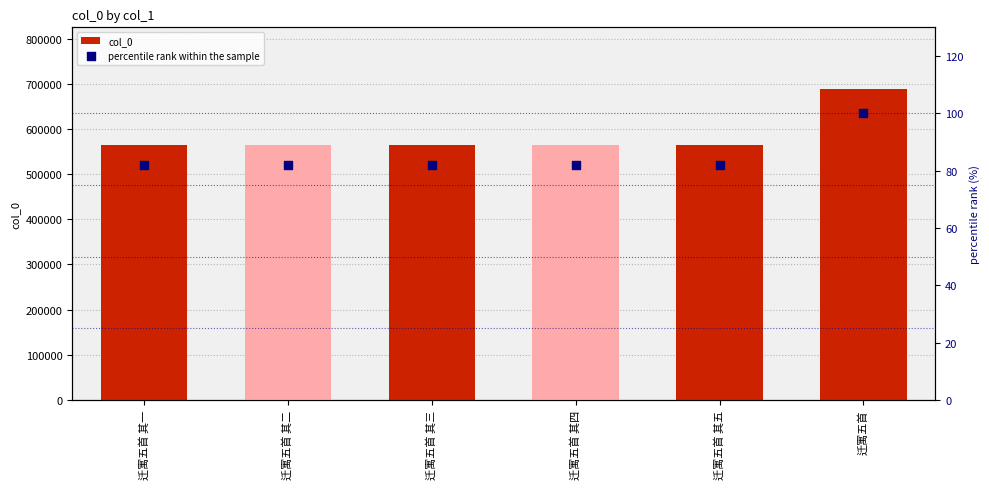

What are all the series names shown in the legend?

col_0, percentile rank within the sample